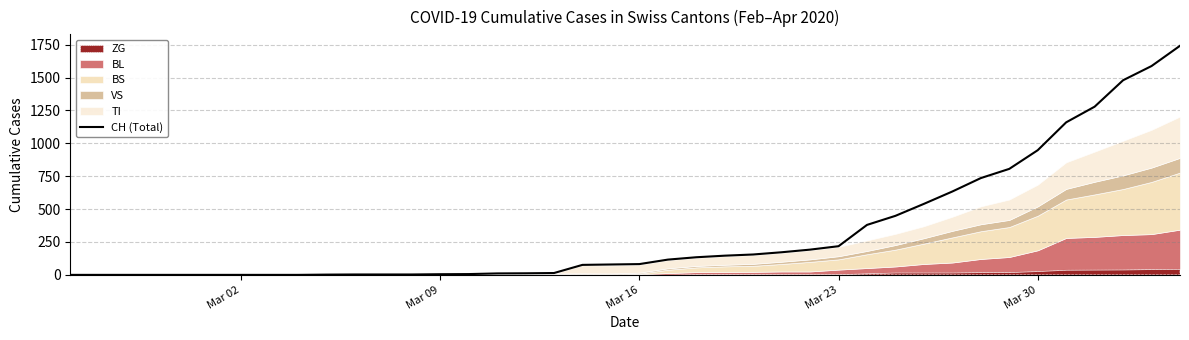

What is the maximum value for CH (Total)?

1742